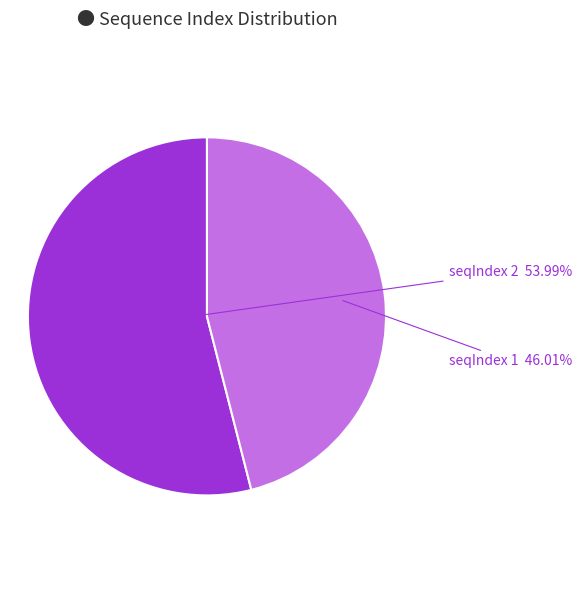

Is there any slice that represents more than half of the pie?

Yes